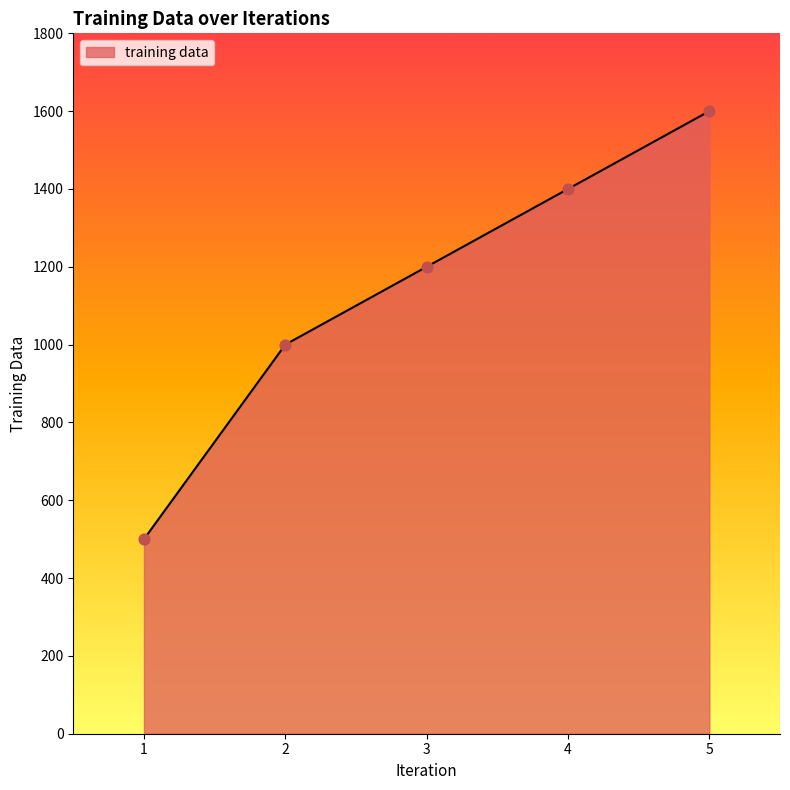

Approximately how many times larger is the value at 1 compared to 4?

0.4